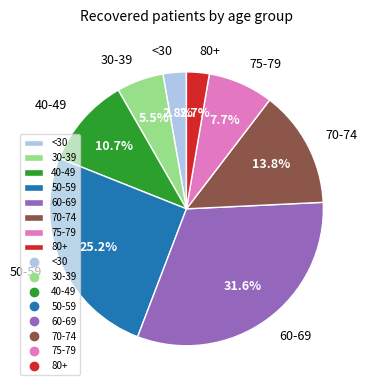

To the nearest percent, what is the difference between the largest and smallest slice percentages?

29%